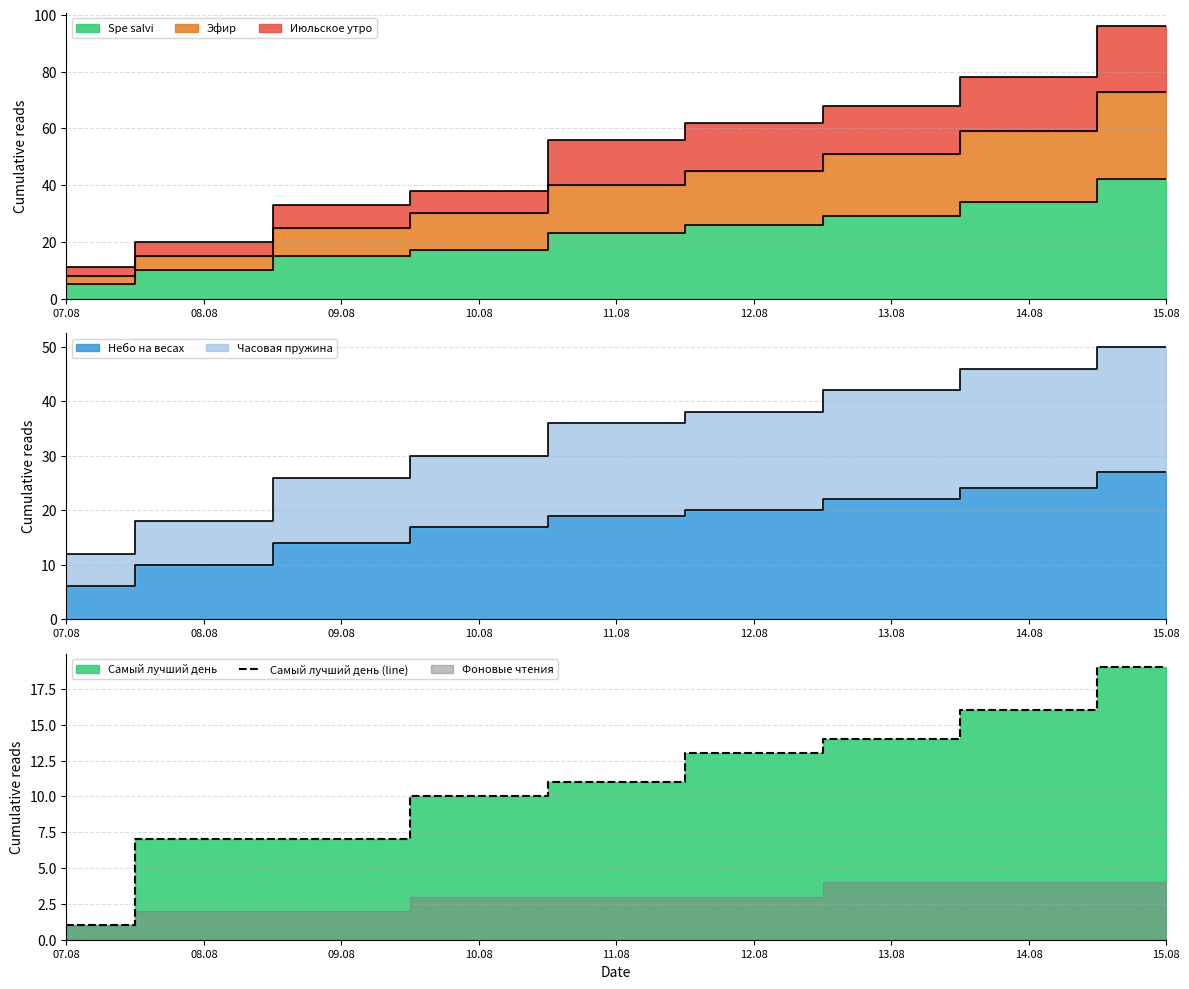

Which category has the highest value across all series?

15.08